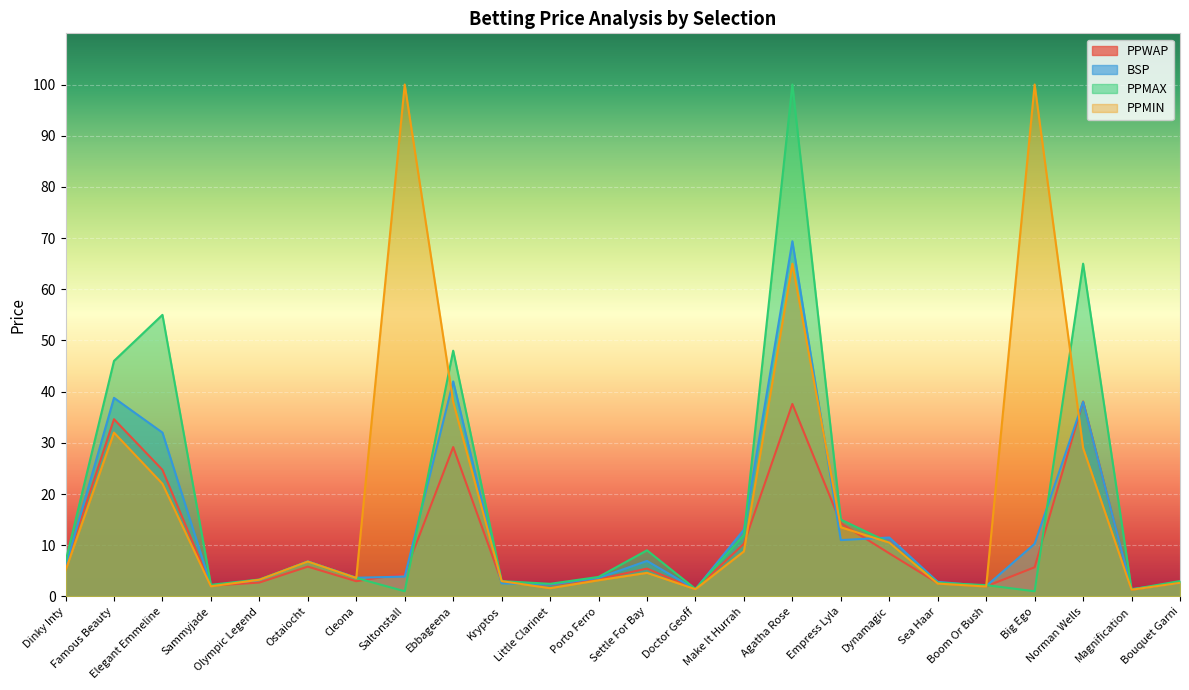

Which series changed the most between Sammyjade and Magnification?

PPMAX